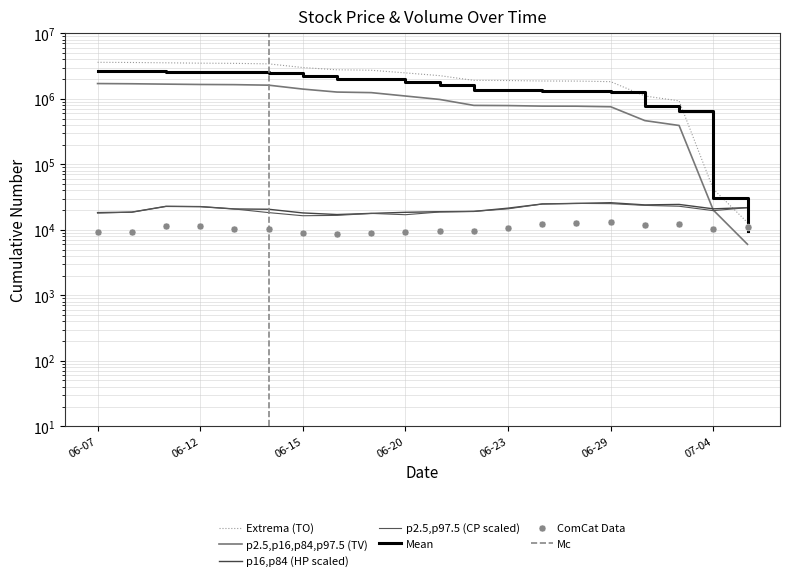

The HP series shows 17800.0 at 2017-06-19. True or false?

True